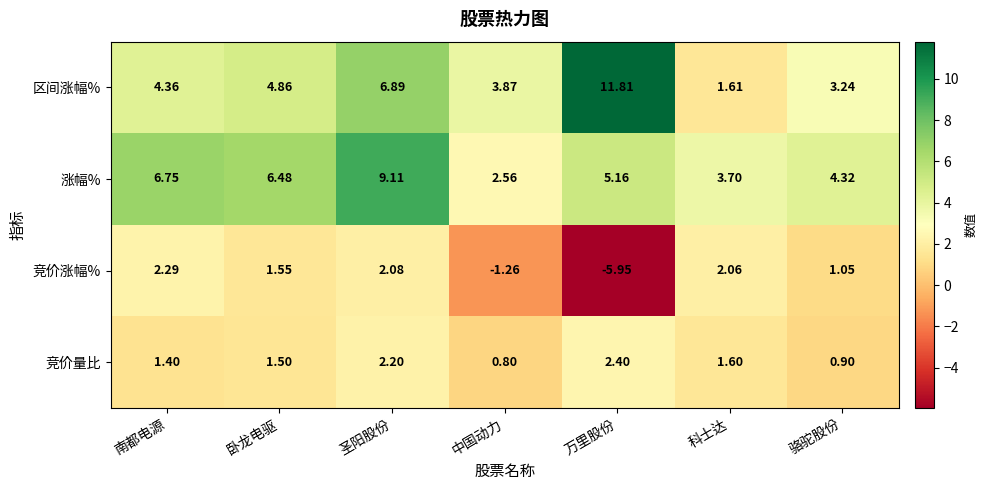

Which series has the largest range (max minus min)?

区间涨幅%